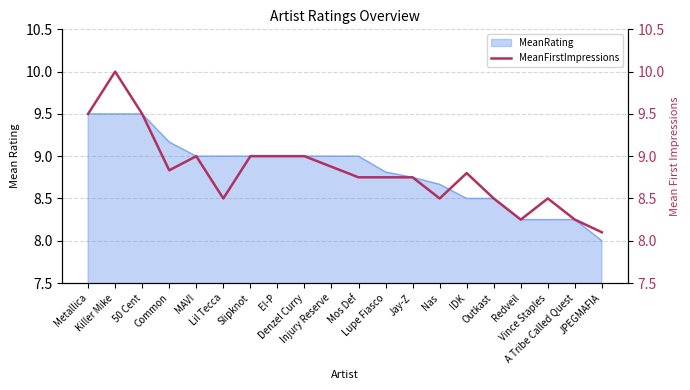

What is the change in value from 50 Cent to MAVI?

-0.5